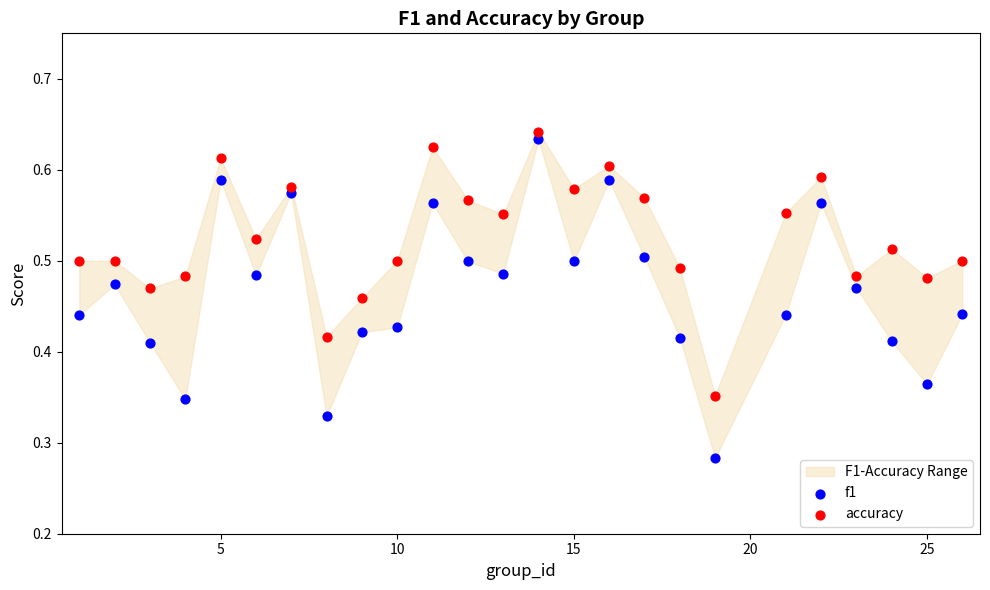

Which series has the largest Y range (max minus min)?

f1